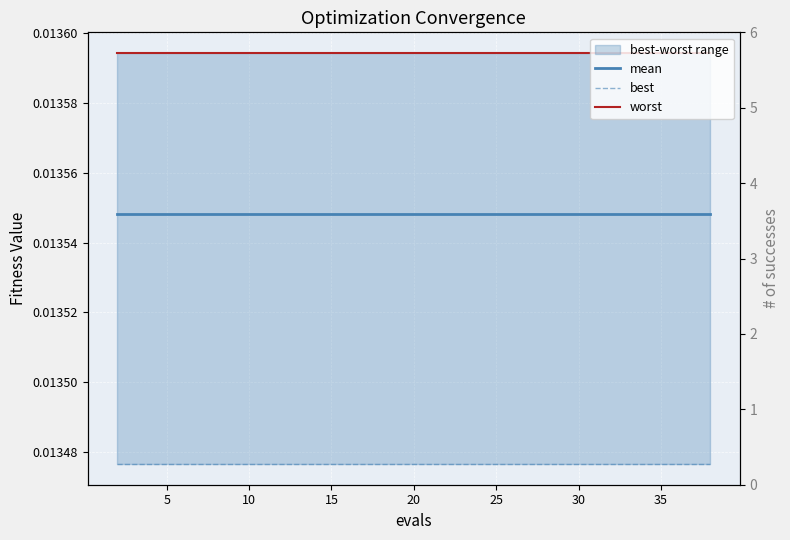

True or false: worst and best cross at least once.

False